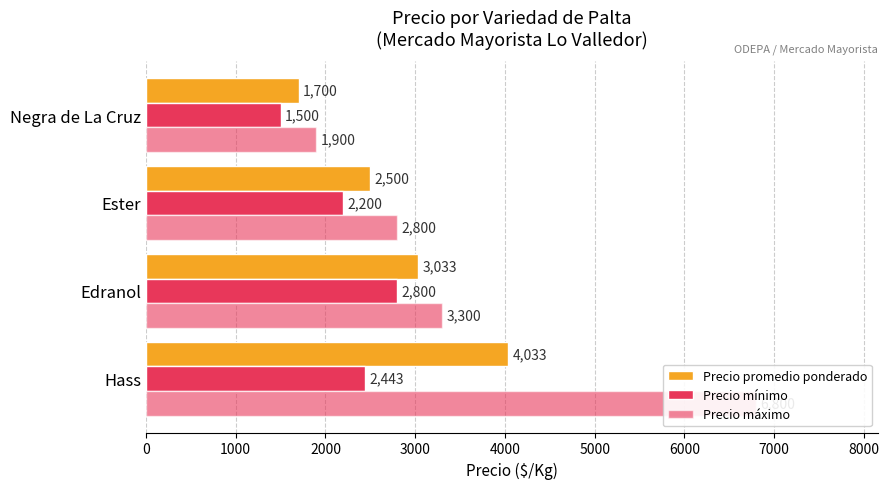

How many Precio promedio ponderado values are between 2500 and 4033?

3